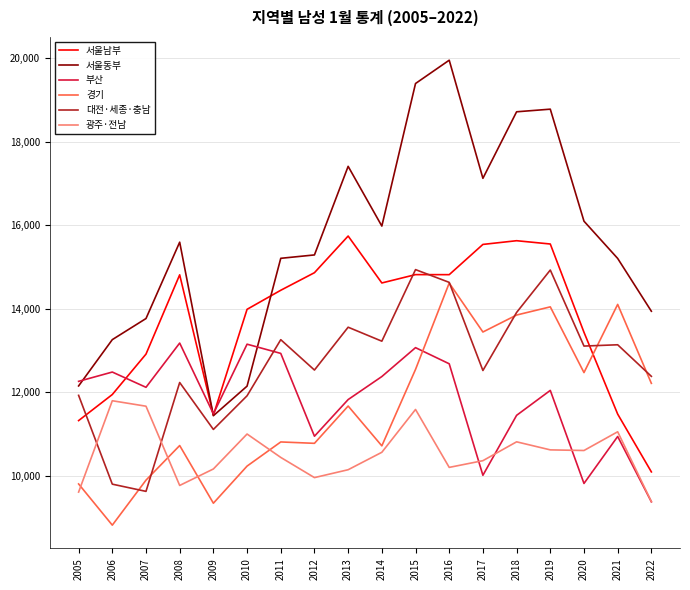

Count the number of categories in the chart.

18